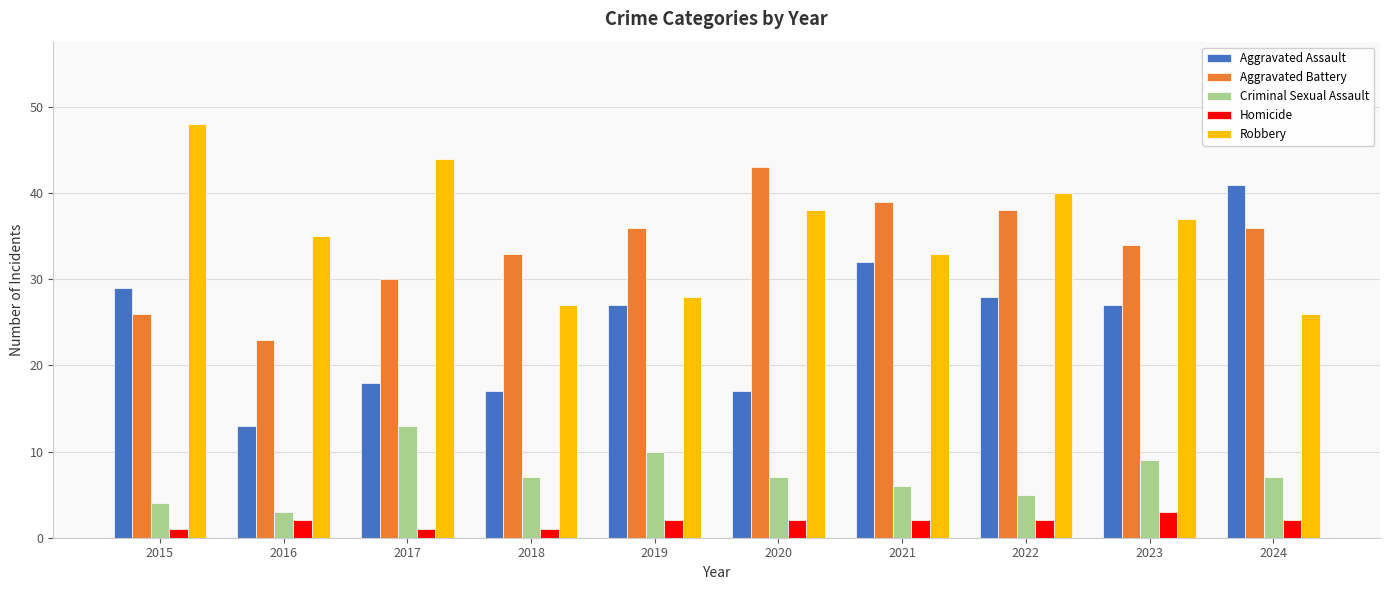

What is the total value across all series at 2019?

103